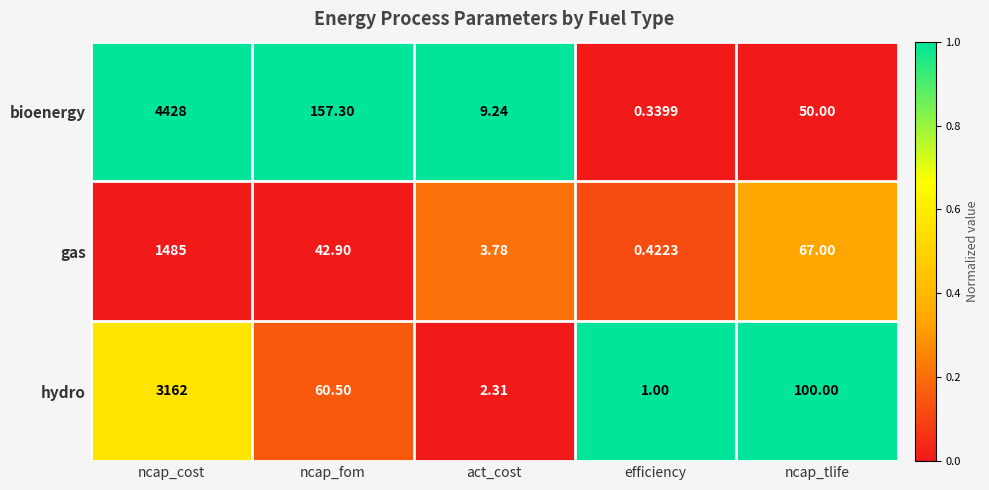

List the series in order of their peak value, highest first.

bioenergy, hydro, gas